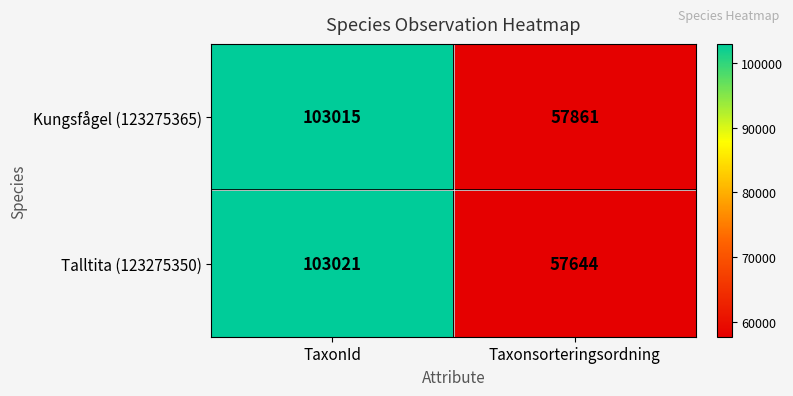

What is the difference between the maximum and minimum values in the Talltita (123275350) series?

45377